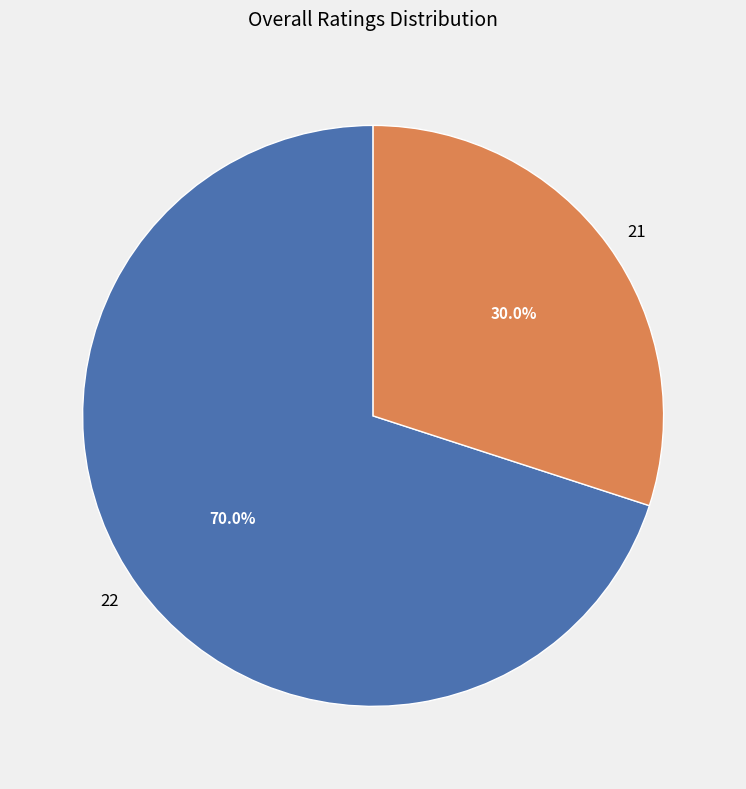

What is the smallest slice in the pie chart?

21